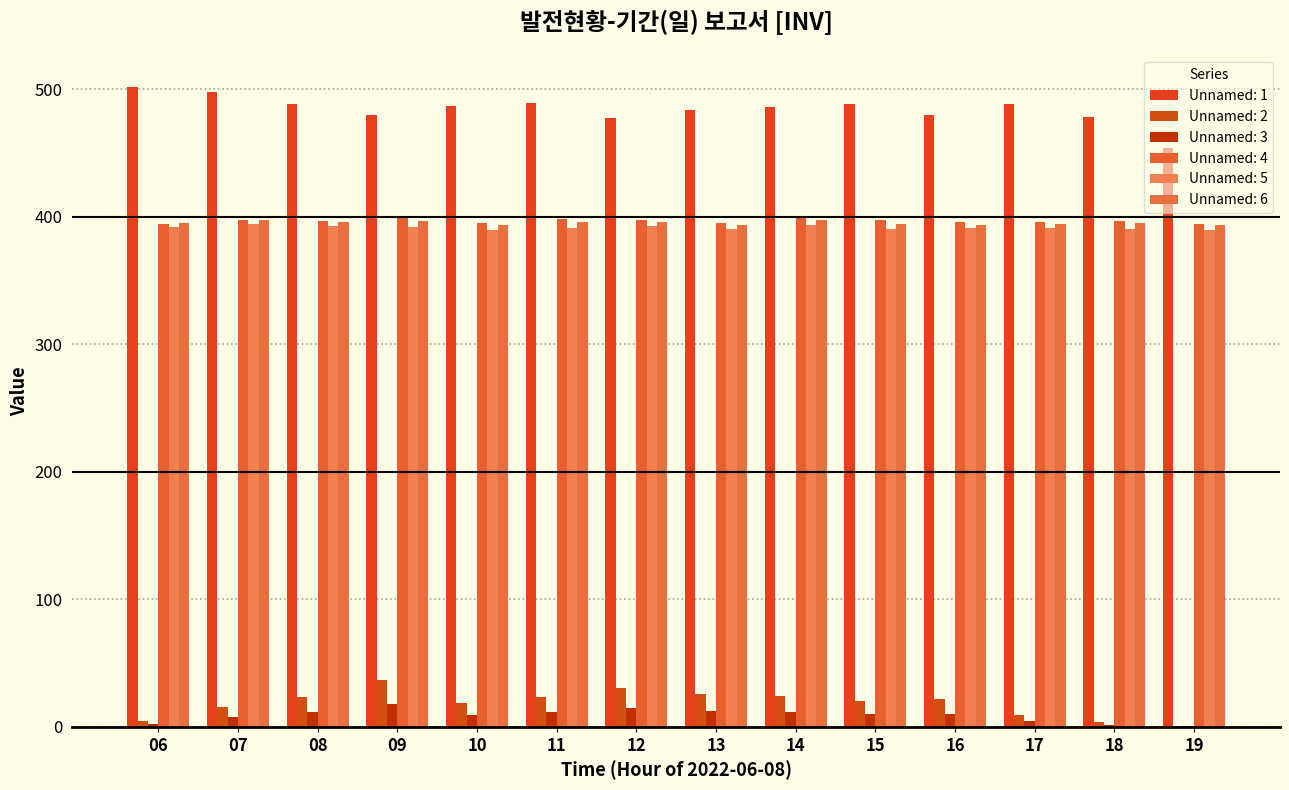

What is the value of the Unnamed: 4 bar at the 2nd from the left?

397.5